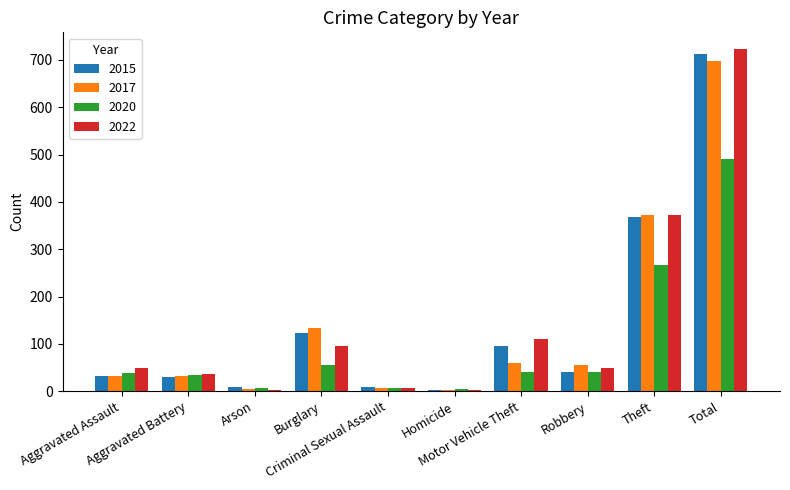

What is the maximum value shown in the chart?

722